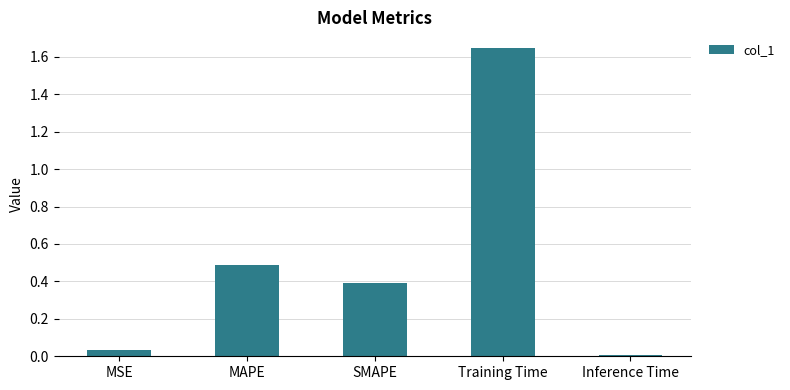

What is the change in value from MAPE to SMAPE?

-0.1